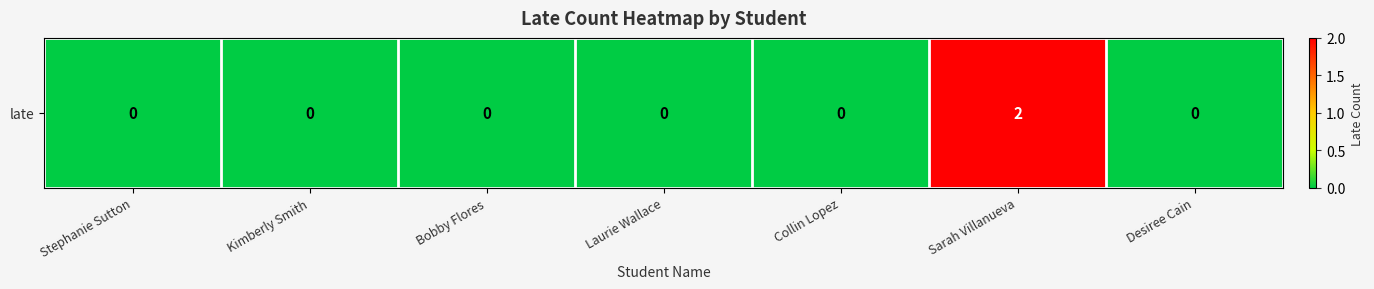

Count the number of categories in the chart.

7